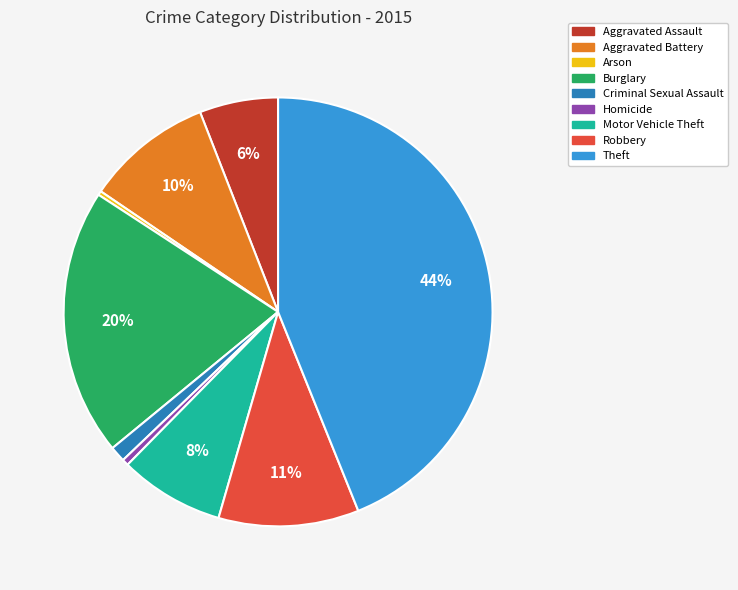

To the nearest percent, what is the average slice percentage?

11%